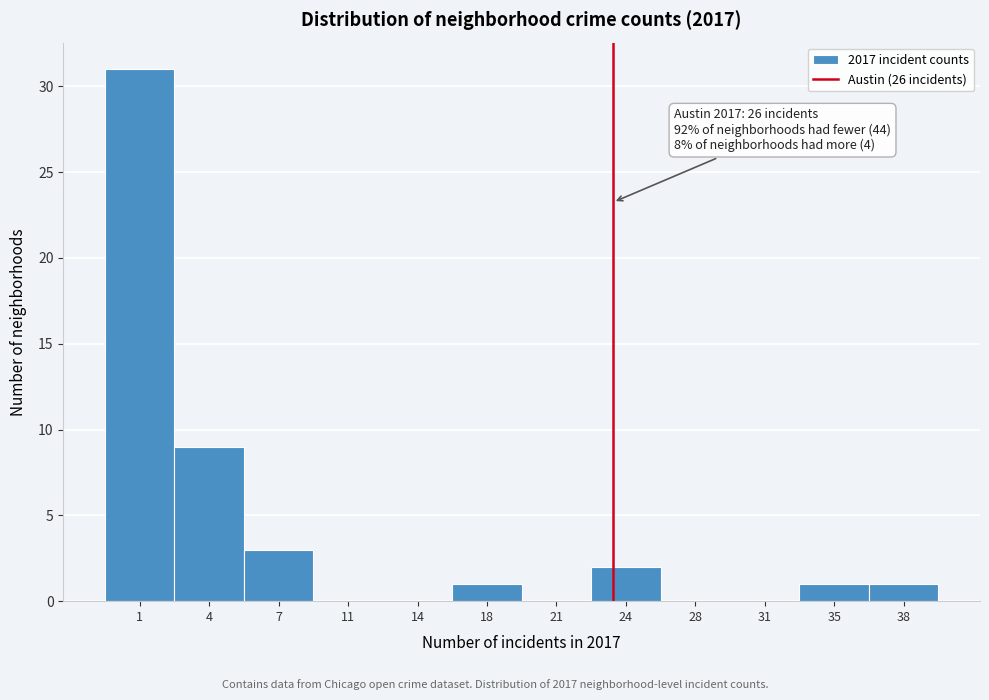

Reading left to right, what are all the values shown in this chart?

1=31	4=9	7=3	11=0	14=0	18=1	21=0	24=2	28=0	31=0	35=1	38=1